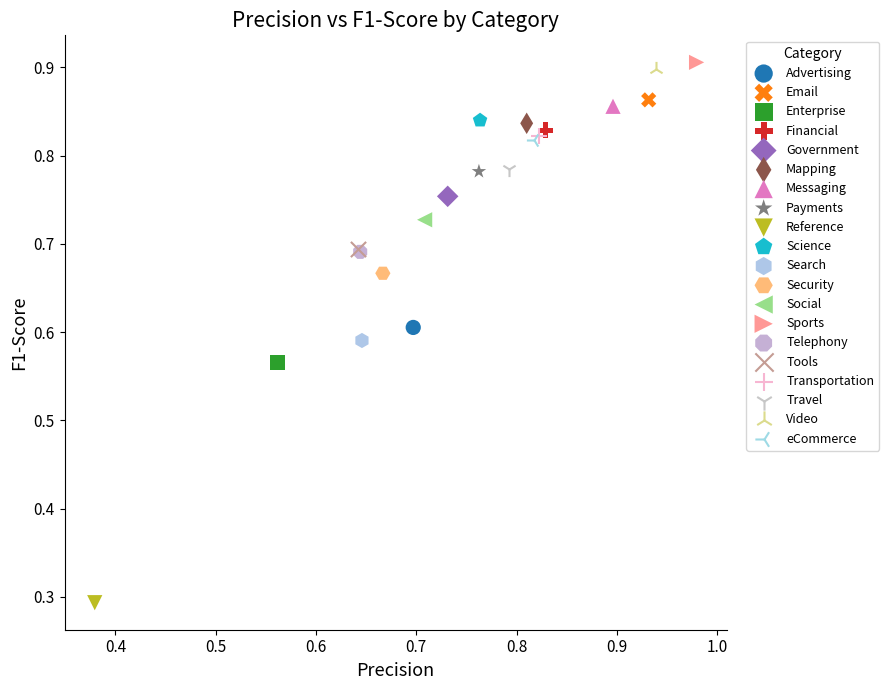

What are all the series names shown in the legend?

Advertising, Email, Enterprise, Financial, Government, Mapping, Messaging, Payments, Reference, Science, Search, Security, Social, Sports, Telephony, Tools, Transportation, Travel, Video, eCommerce